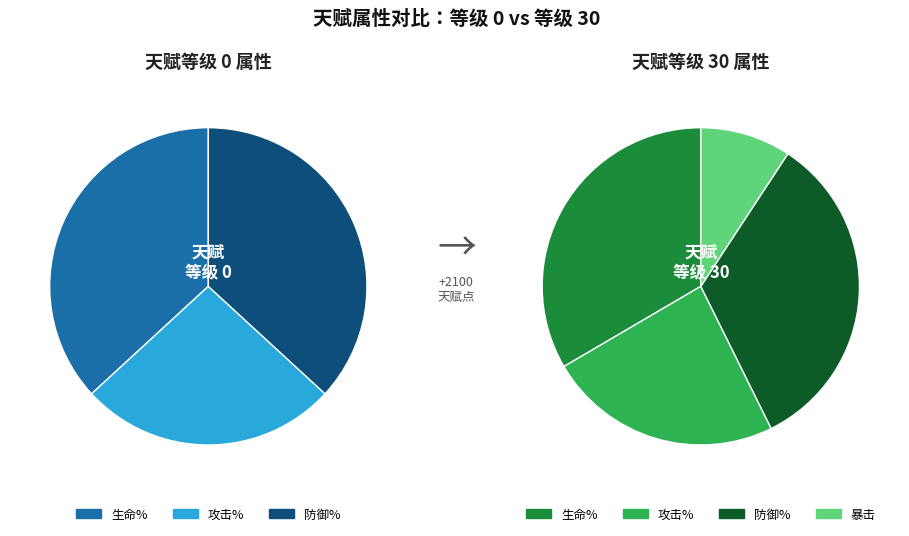

Count the number of slices in the pie.

4